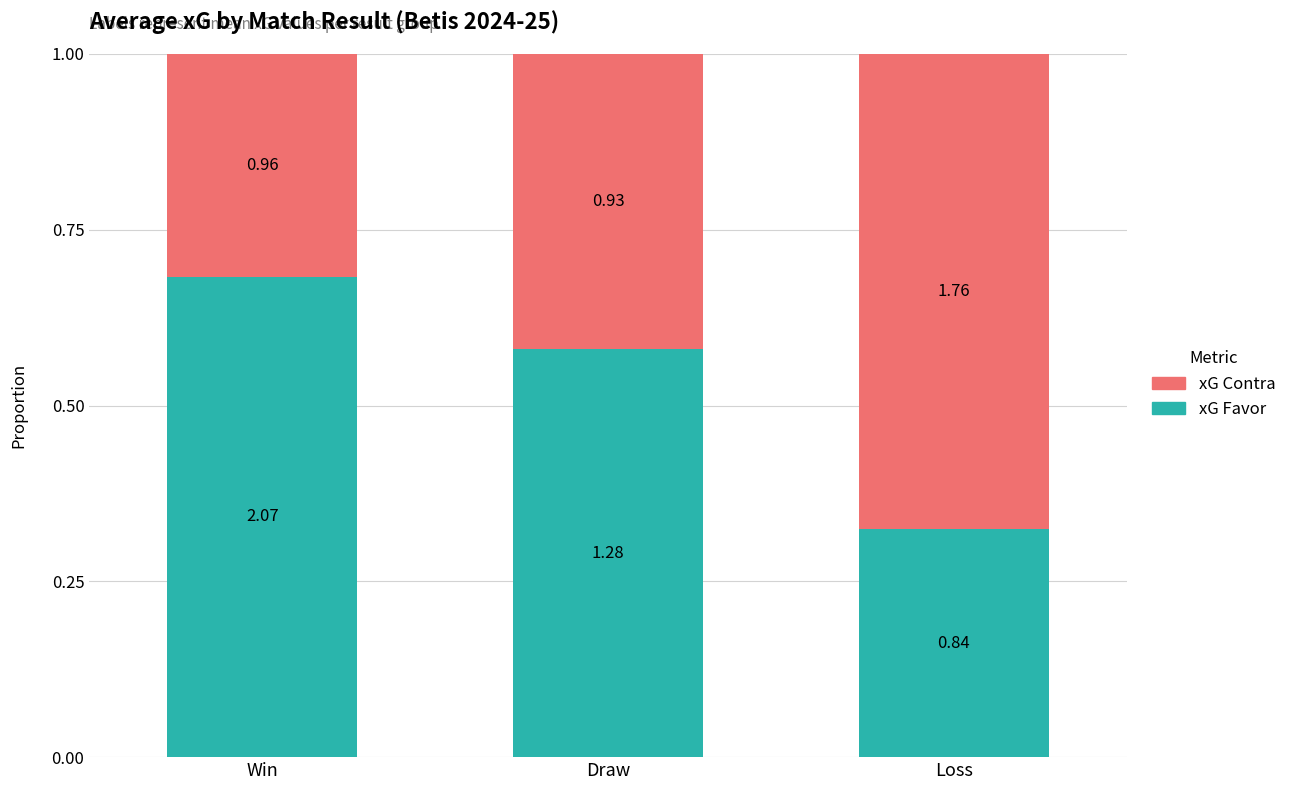

What are all the series names shown in the legend?

xG Contra, xG Favor